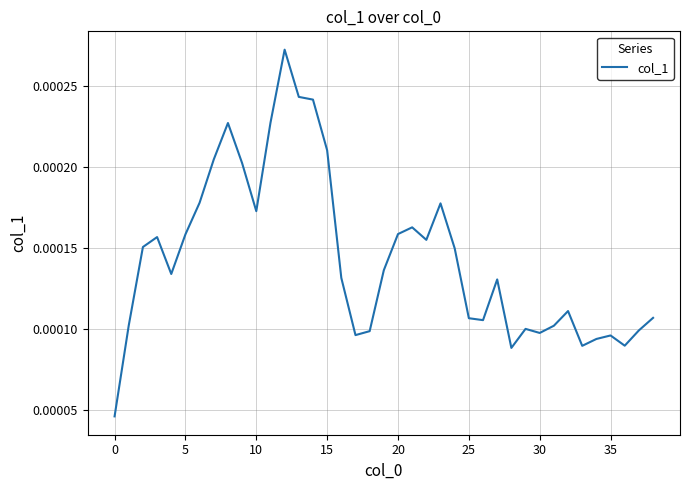

Does the chart display data point markers on the line(s)?

No